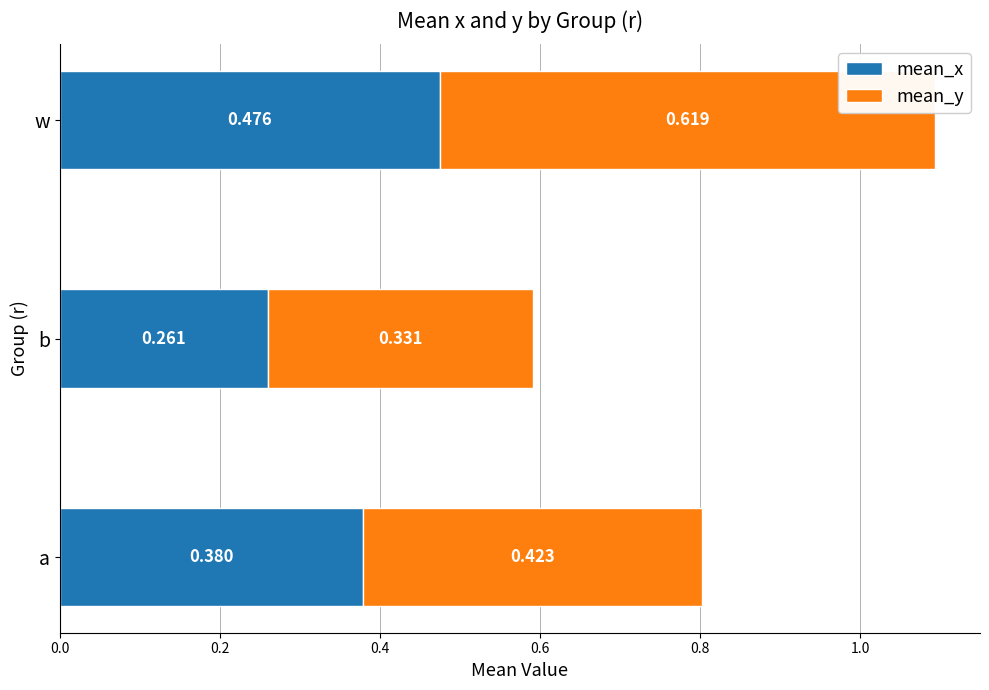

Where is mean_x nearest to the value 0?

b